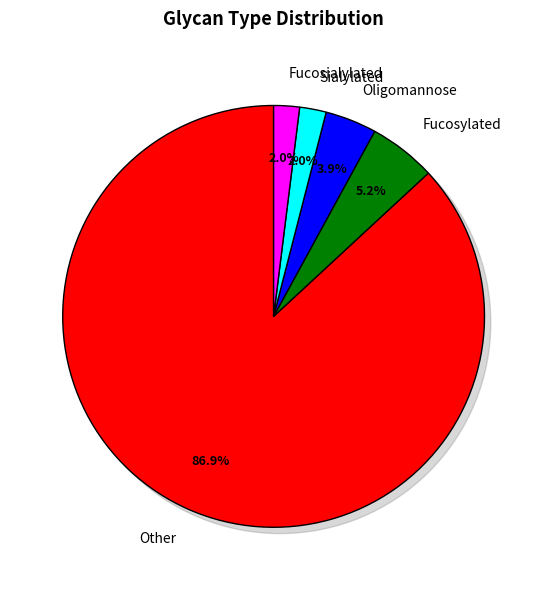

Count the number of slices in the pie.

5